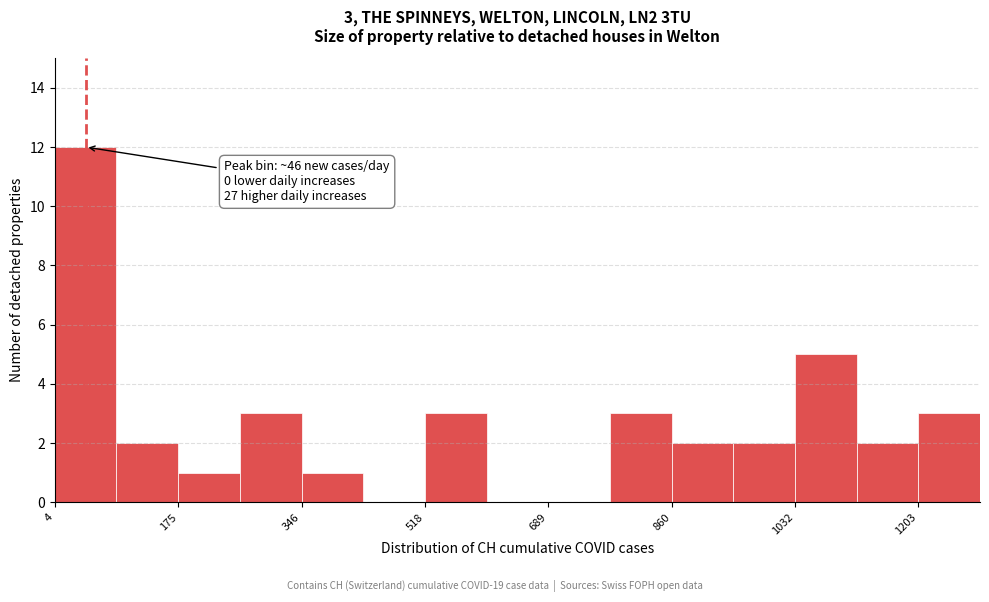

Which range on the x-axis has the tallest bar?

0 to 80